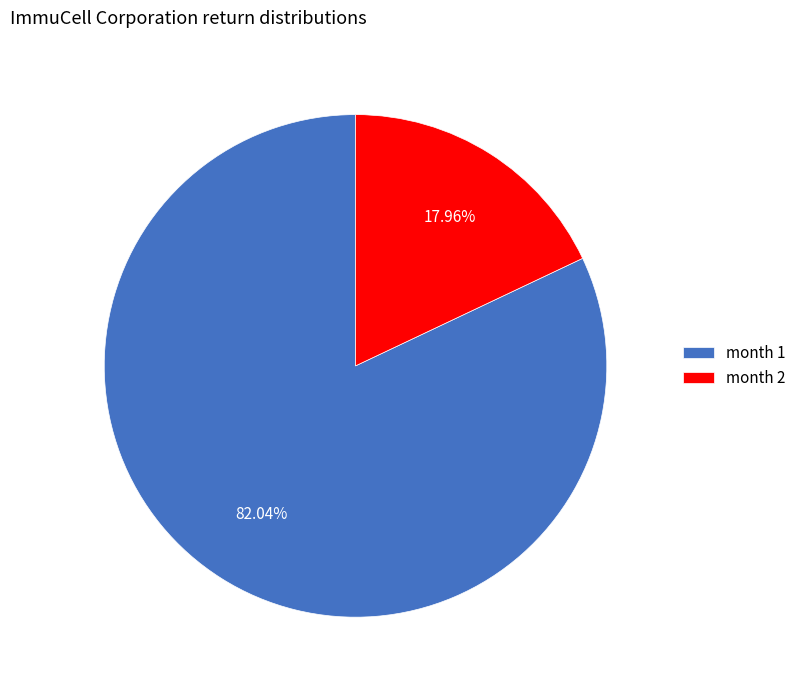

Rank the categories by value from highest to lowest.

month 1, month 2